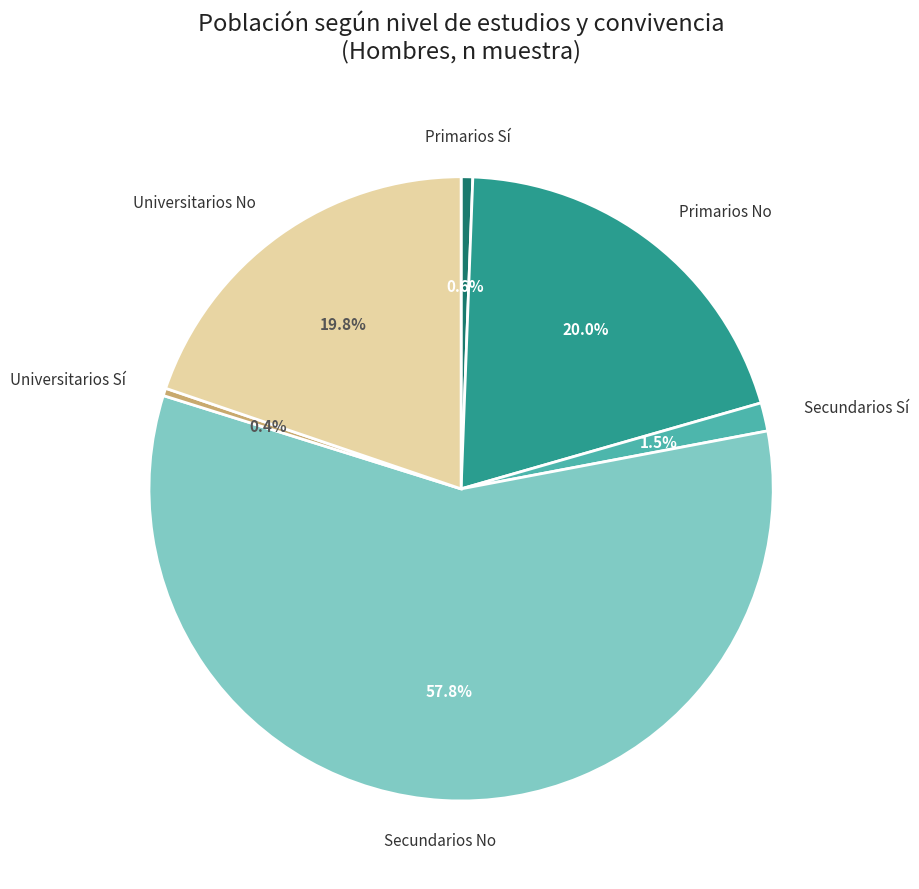

Is there any slice that represents more than half of the pie?

Yes